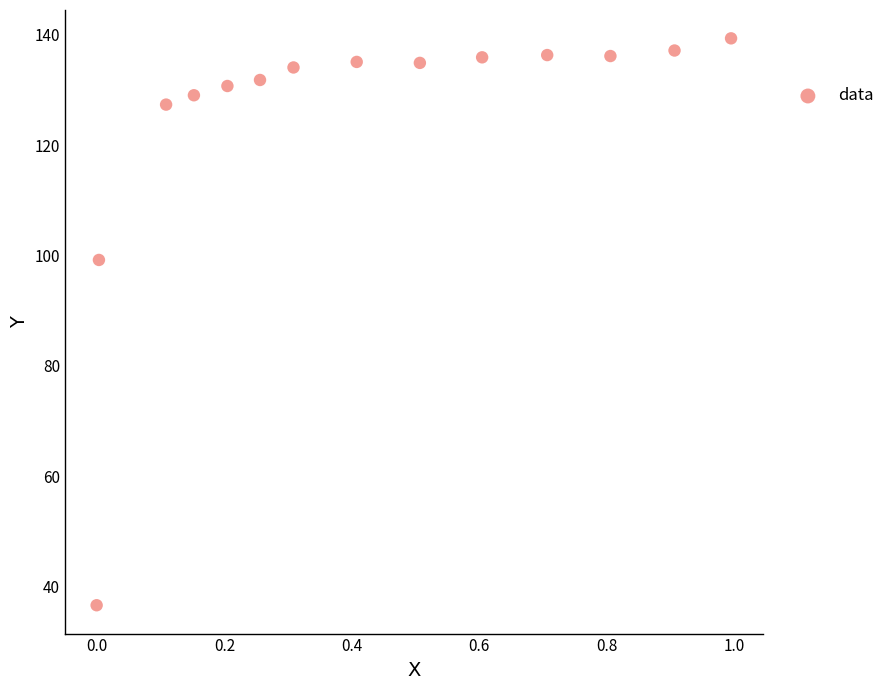

What is the range of X values (max minus min)?

1.0